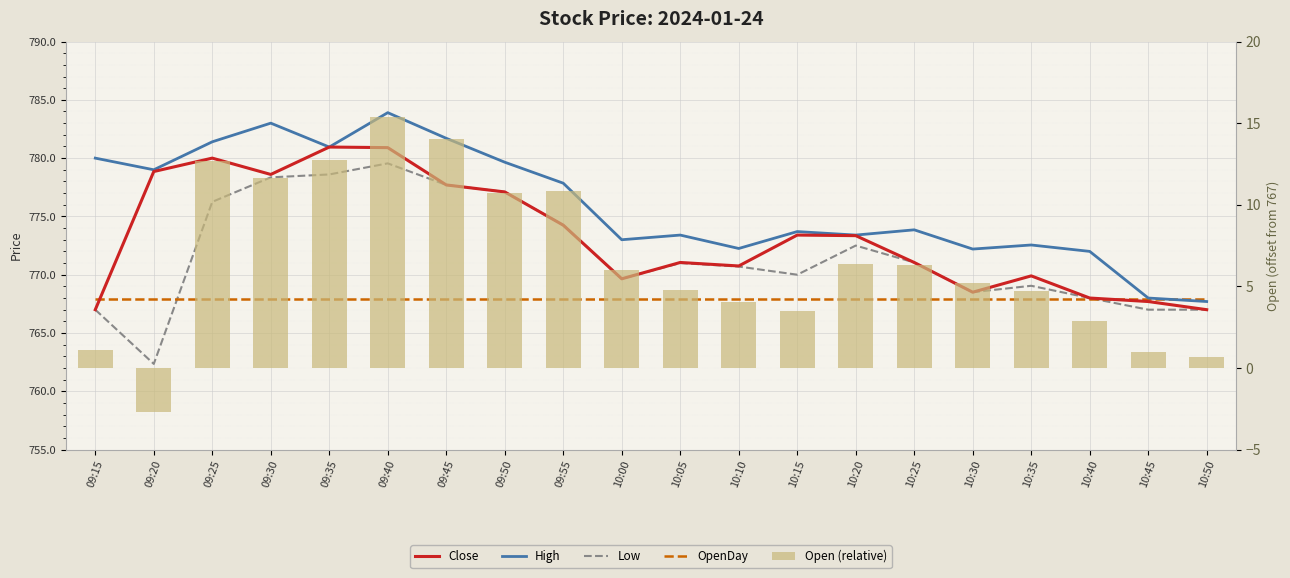

At which label does Low first exceed 771?

09:25